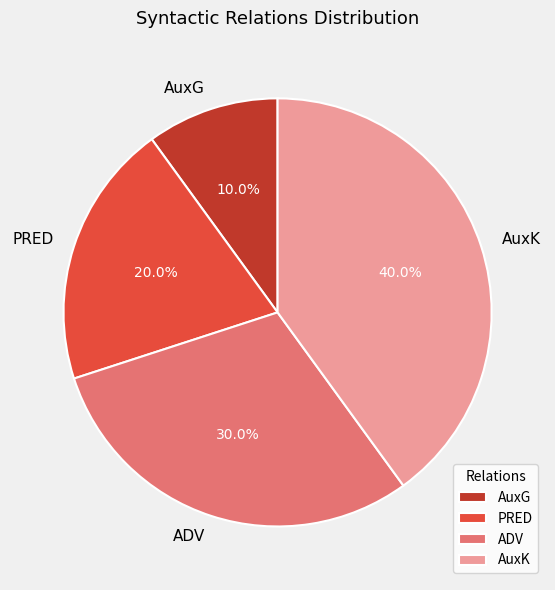

Which category has the biggest portion of the pie?

AuxK